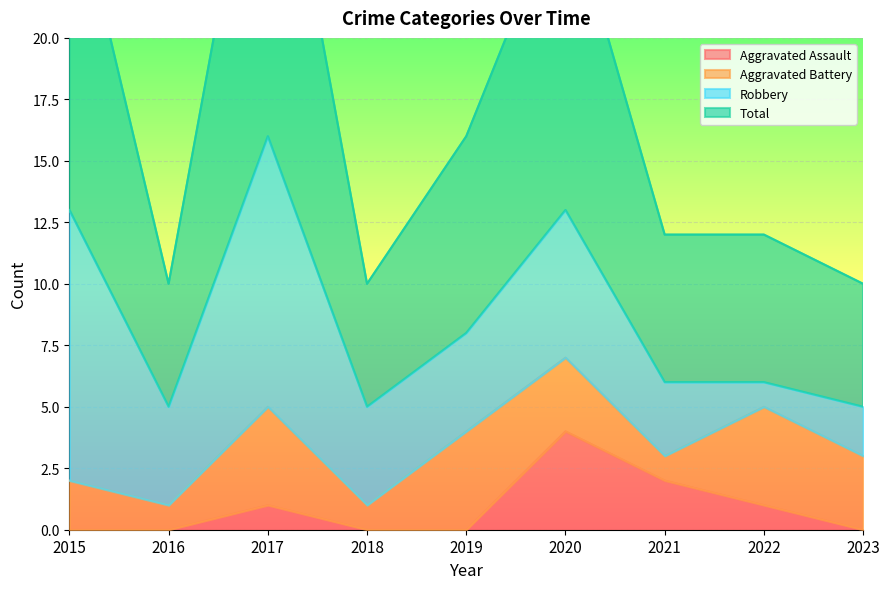

How many categories are shown in the chart?

9